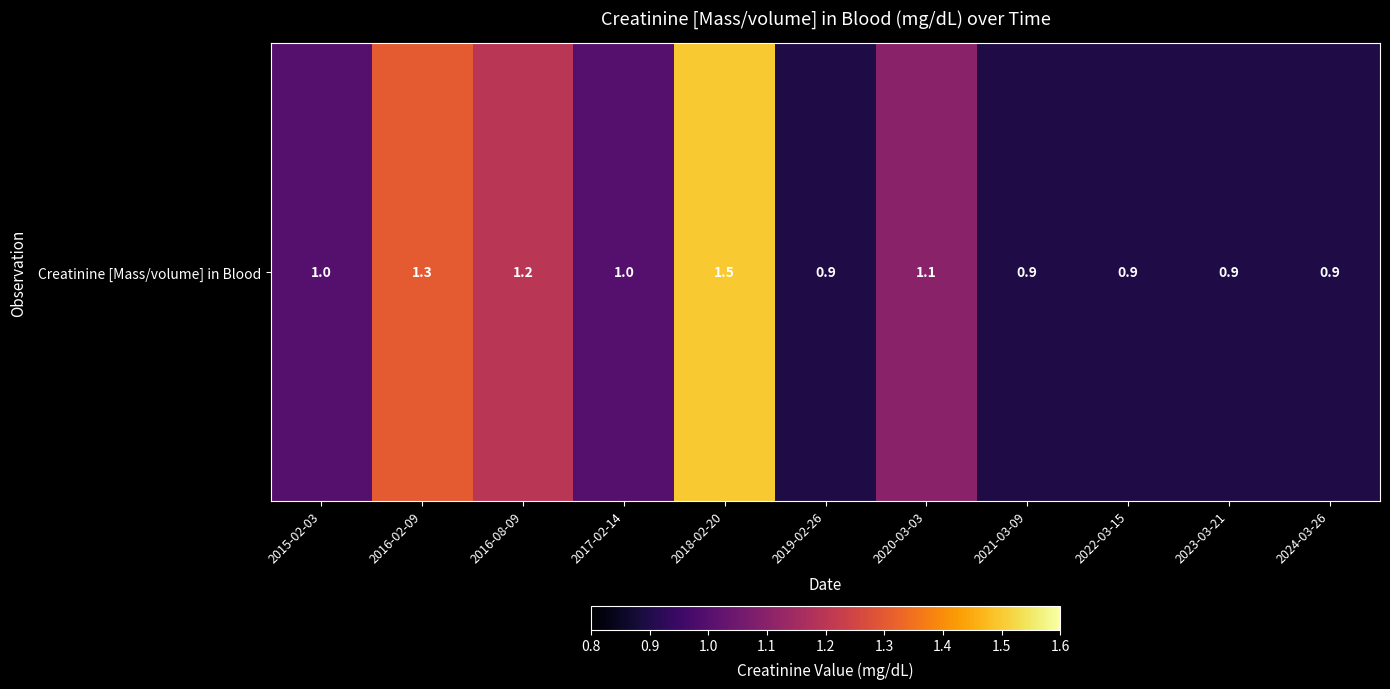

True or false: the data shows 0.8 at 2016-08-09.

False